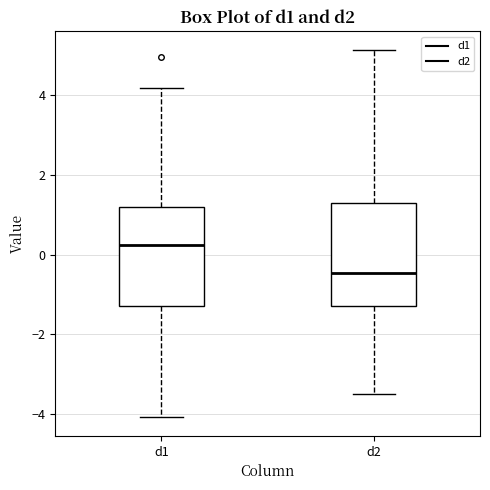

Reading left to right, read every box against the y-axis: the position of its median line, the range the box covers, and the ends of its whiskers. The values are not printed on the chart, so give them approximately, as read against the axis.

d1: median 0.2, box -1.2 to 1.2, whiskers -4.0 to 4.2
d2: median -0.4, box -1.2 to 1.2, whiskers -3.6 to 5.2